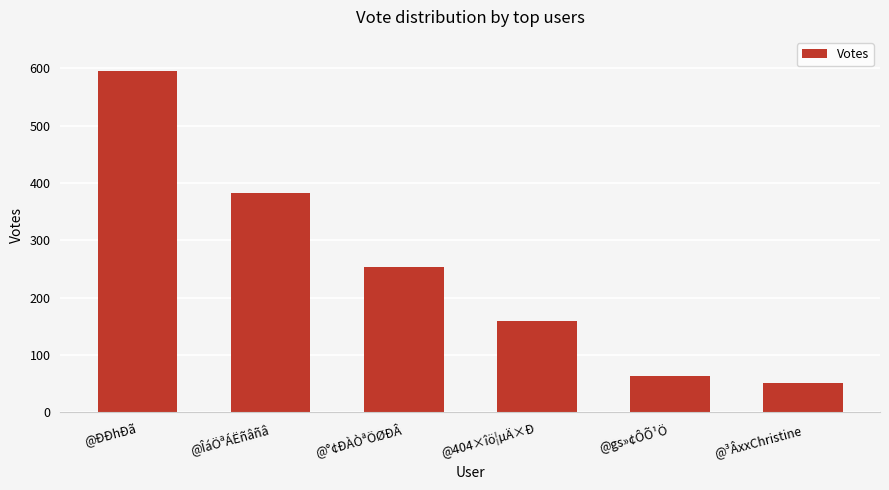

What is the label of the 2nd bar from the left?

@ÎáÖªÁËñâñâ